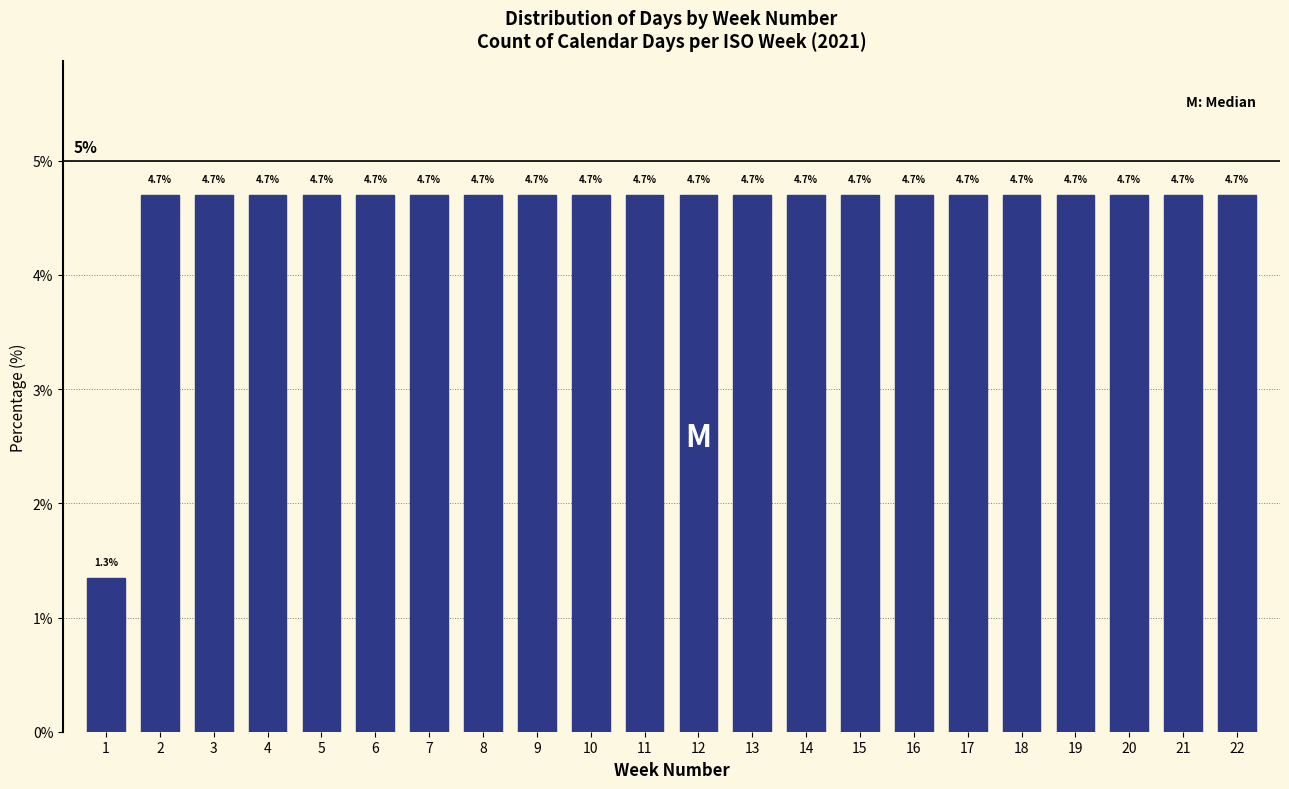

Reading left to right, transcribe all the data shown in this chart.

1=1.3	2=4.7	3=4.7	4=4.7	5=4.7	6=4.7	7=4.7	8=4.7	9=4.7	10=4.7	11=4.7	12=4.7	13=4.7	14=4.7	15=4.7	16=4.7	17=4.7	18=4.7	19=4.7	20=4.7	21=4.7	22=4.7